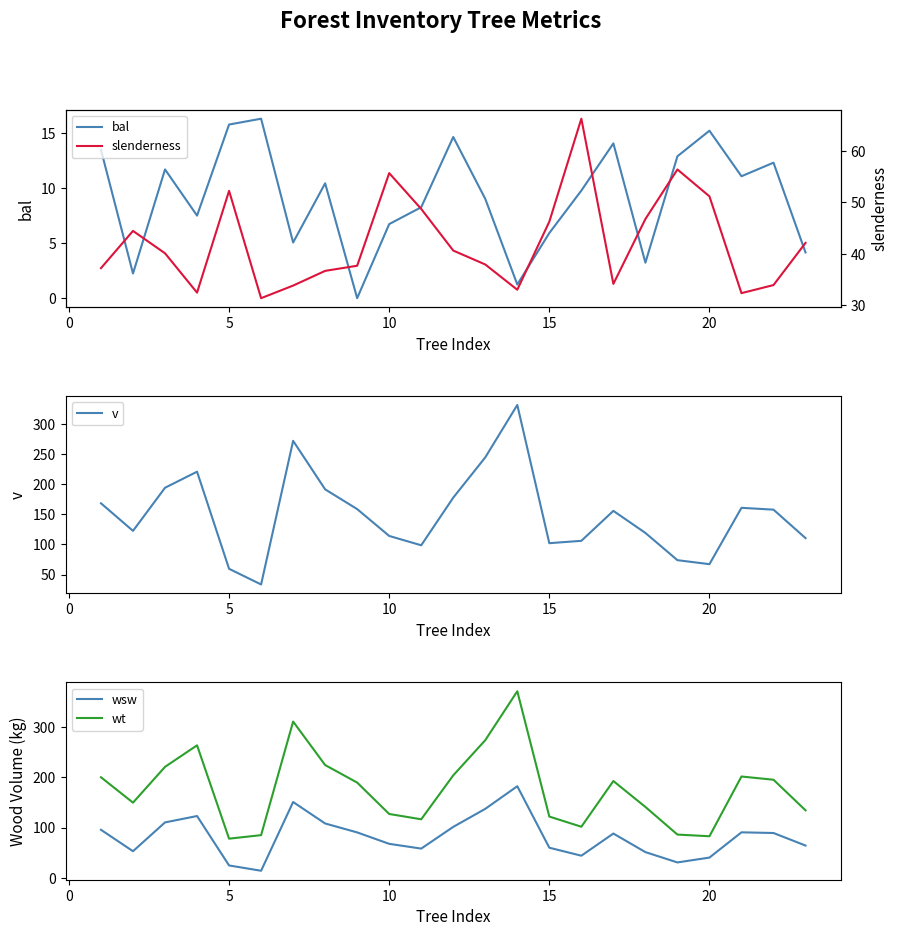

What is the difference between the maximum and second lowest values in the wt series?

288.5